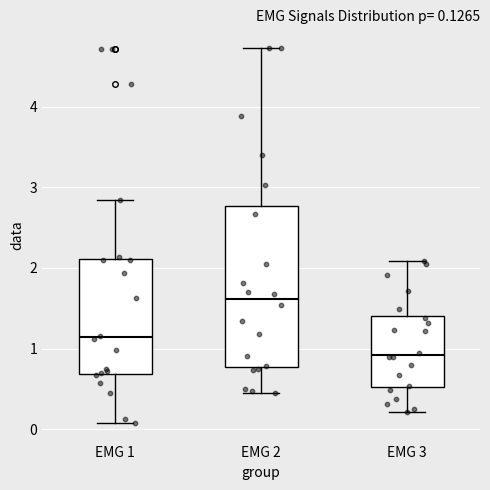

Which box has the lowest median line?

EMG 3